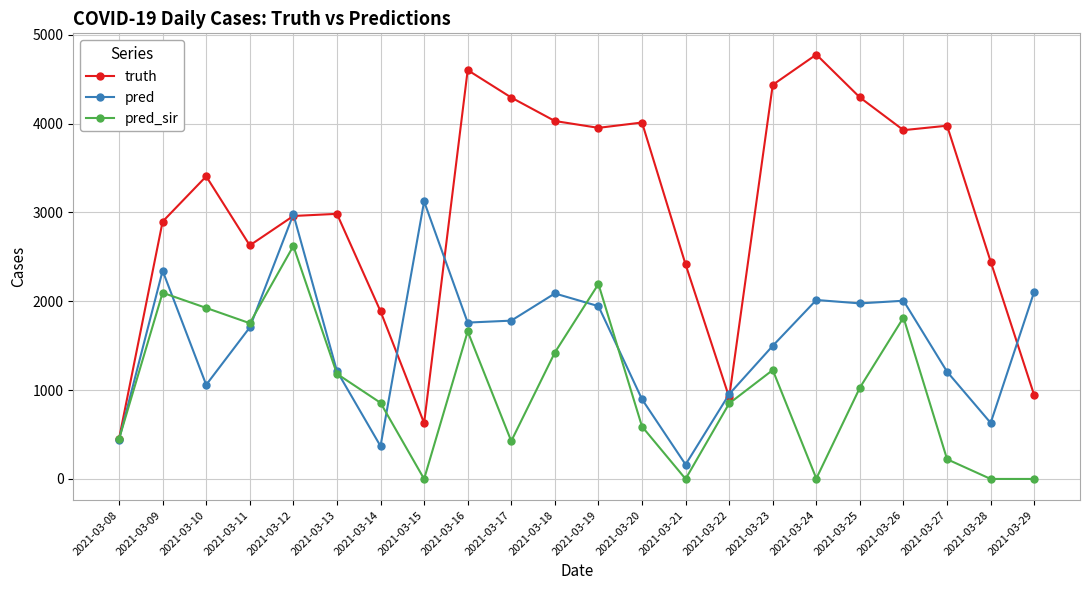

At how many categories does at least one series exceed 4629?

1